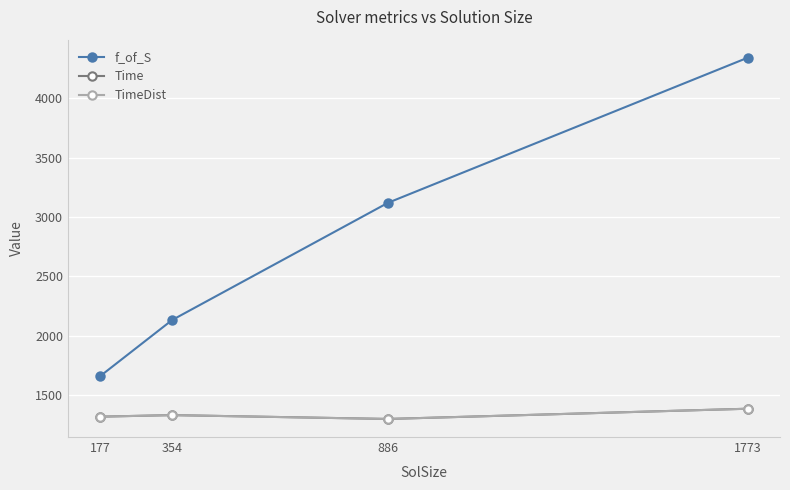

Which series has the largest total across all categories?

f_of_S